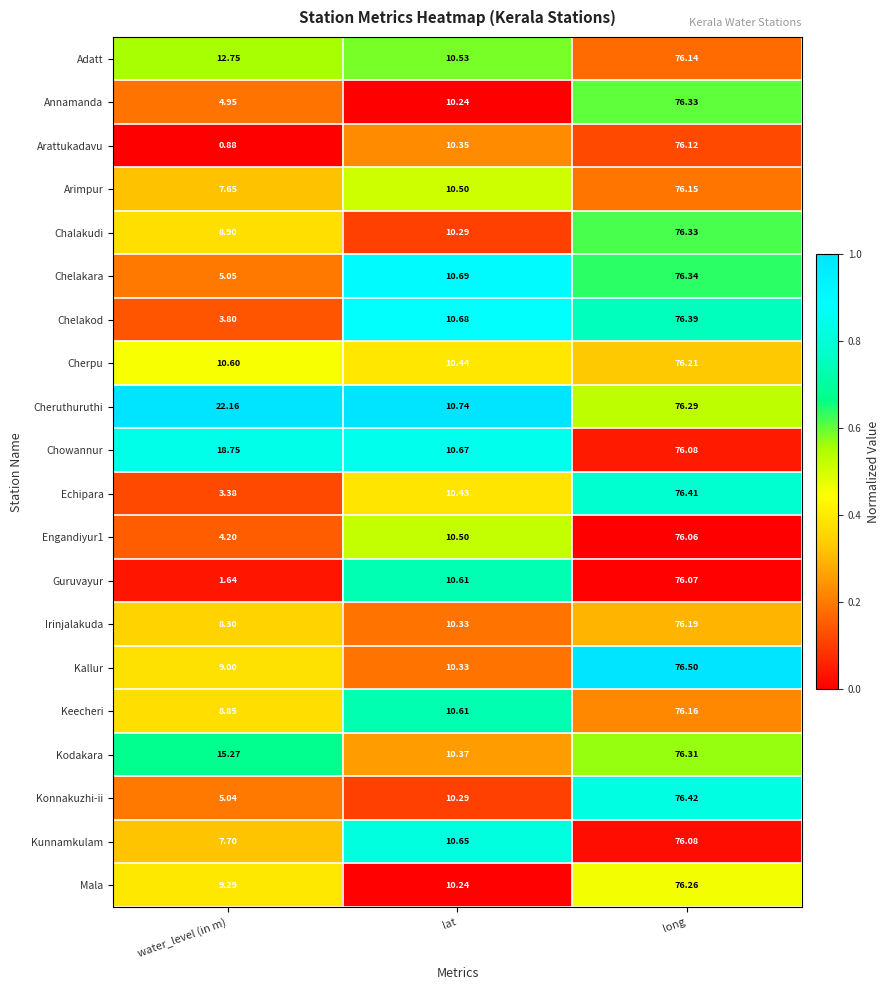

Where does the Keecheri series first go above 10?

lat